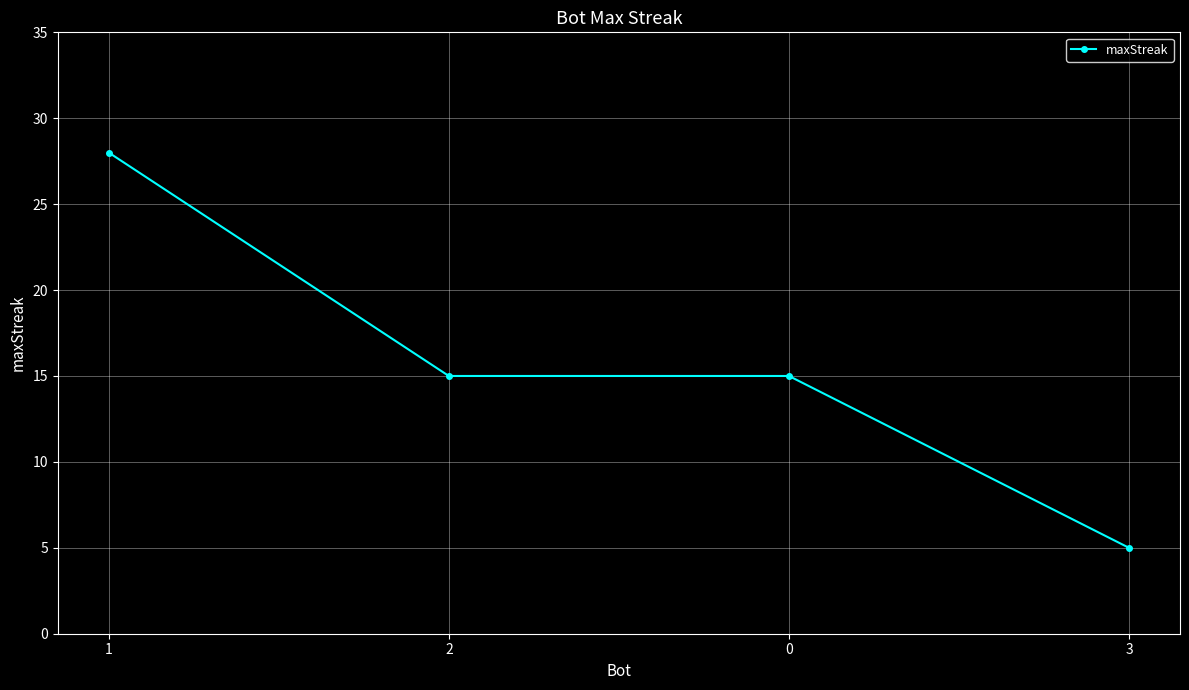

What is the sum of the values at 3 and 1?

33